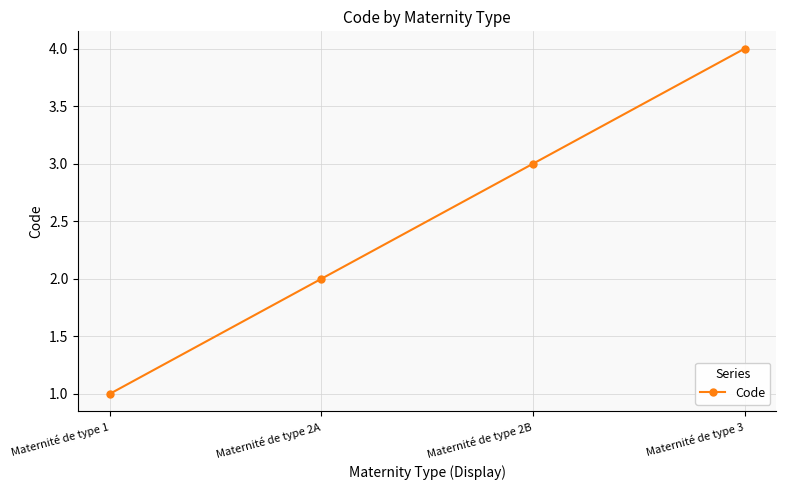

Which category has the lowest value across all series?

Maternité de type 1